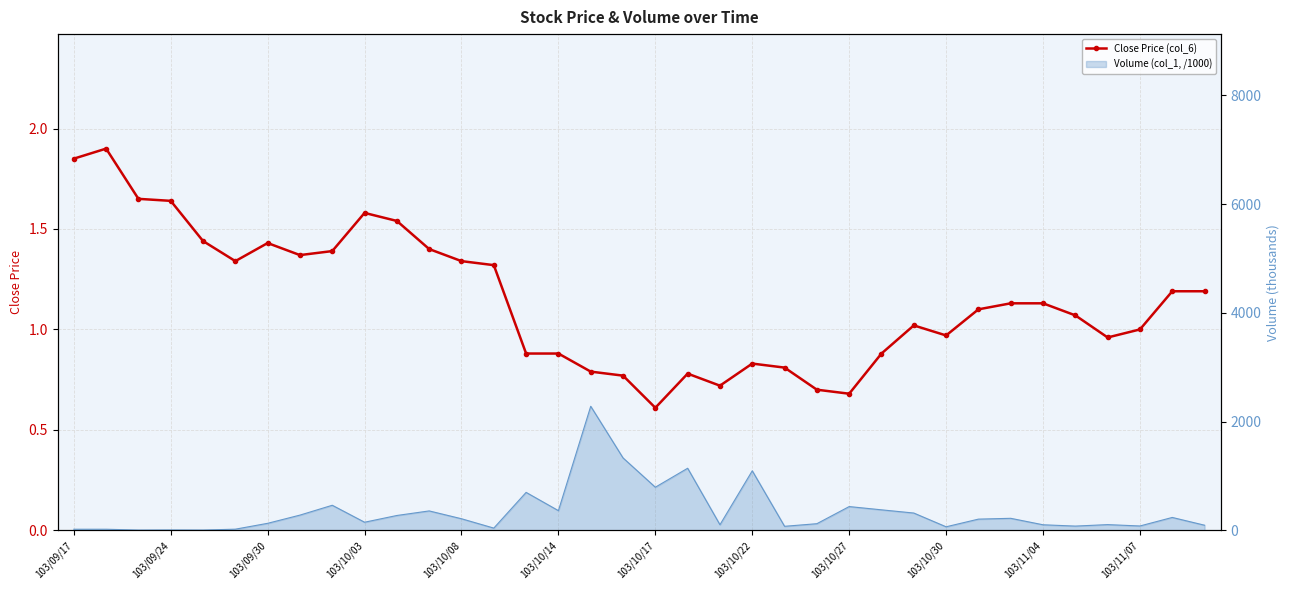

At which label does the data first exceed 1?

103/09/17